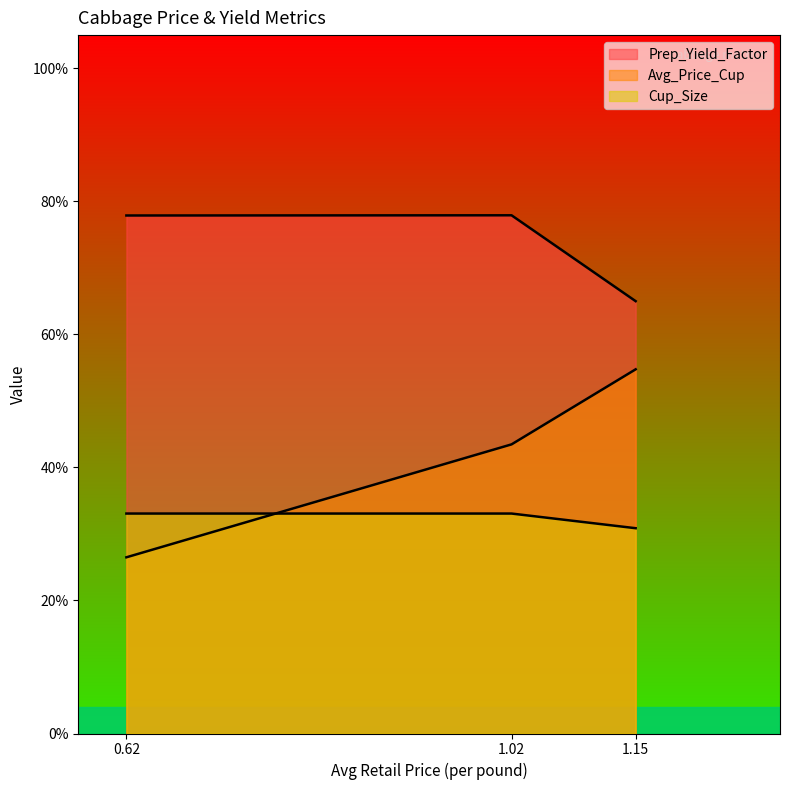

What is the minimum value for Prep_Yield_Factor?

0.7